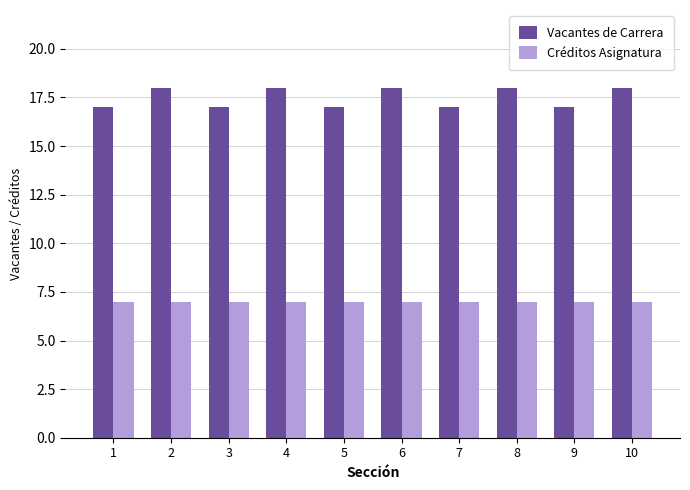

What are all the series names shown in the legend?

Vacantes de Carrera, Créditos Asignatura